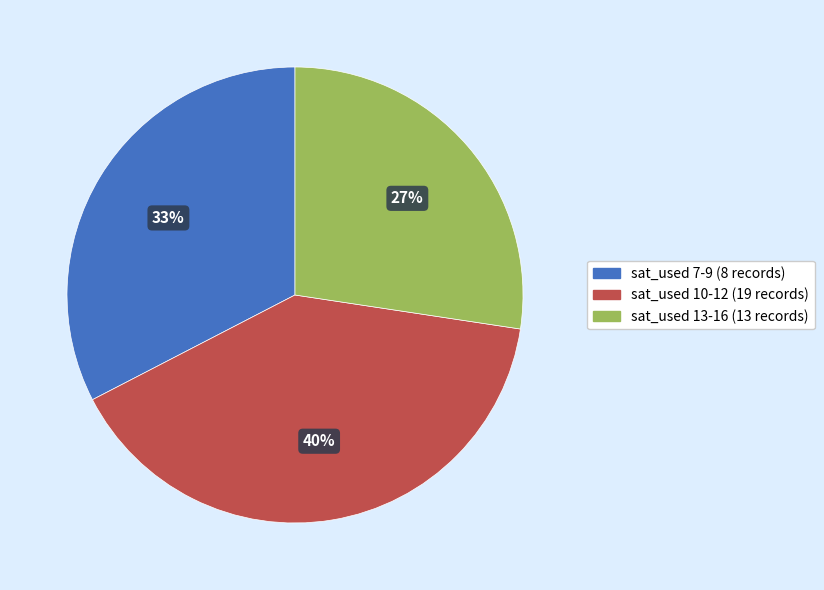

Is there any slice that represents more than half of the pie?

No